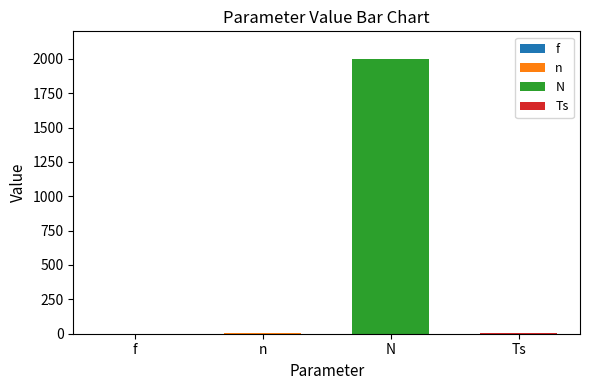

The value at N is 2000.0. True or false?

True